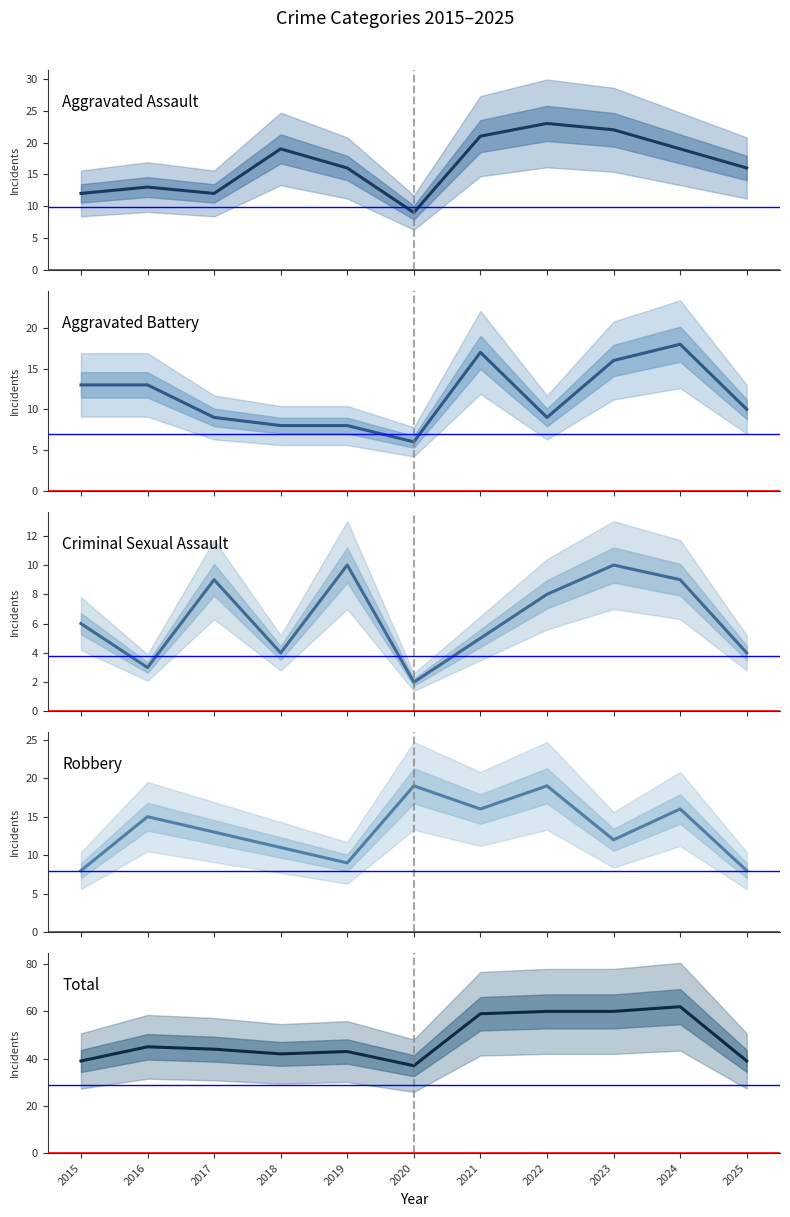

True or false: Robbery has a value of 27 at 2021.

False